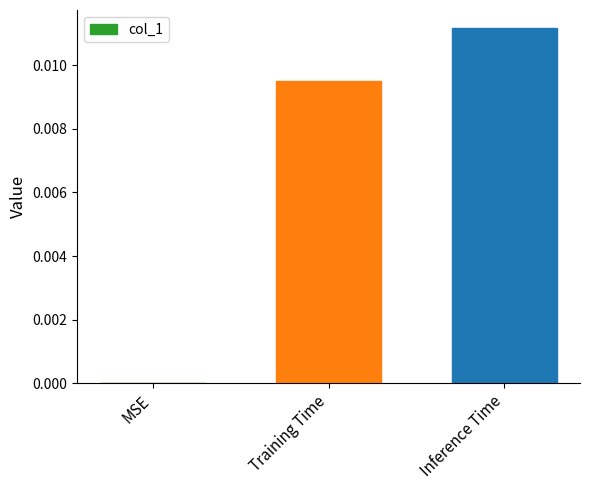

Where is the data nearest to the value 0?

MSE